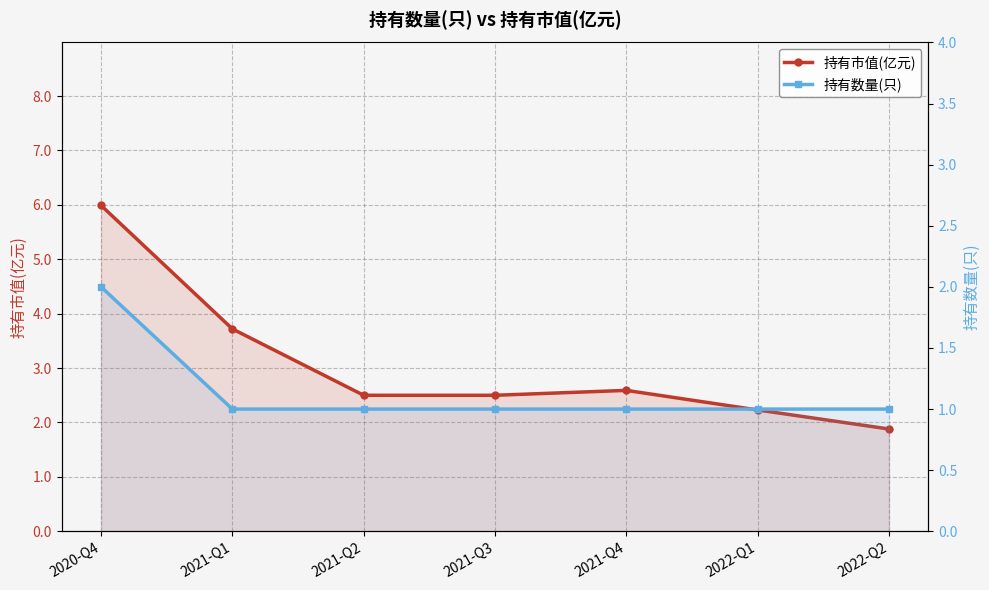

The value of 持有数量(只) at 2021-Q4 is 0.4. True or false?

False